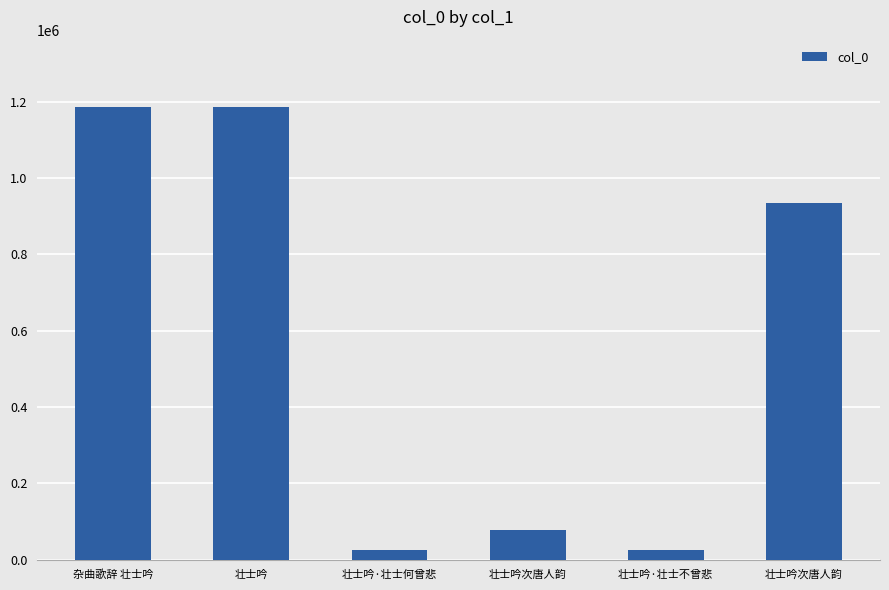

Count the number of data series in this chart.

1